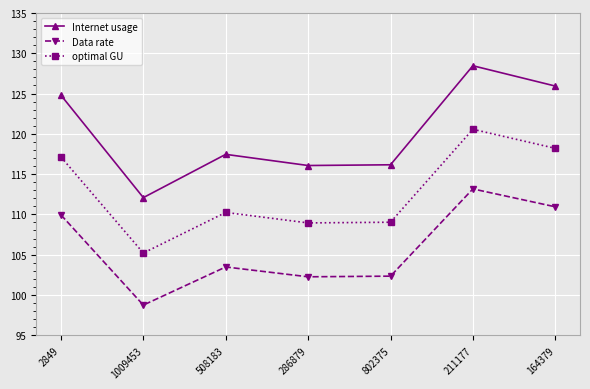

Which series has the widest spread of values?

Internet usage